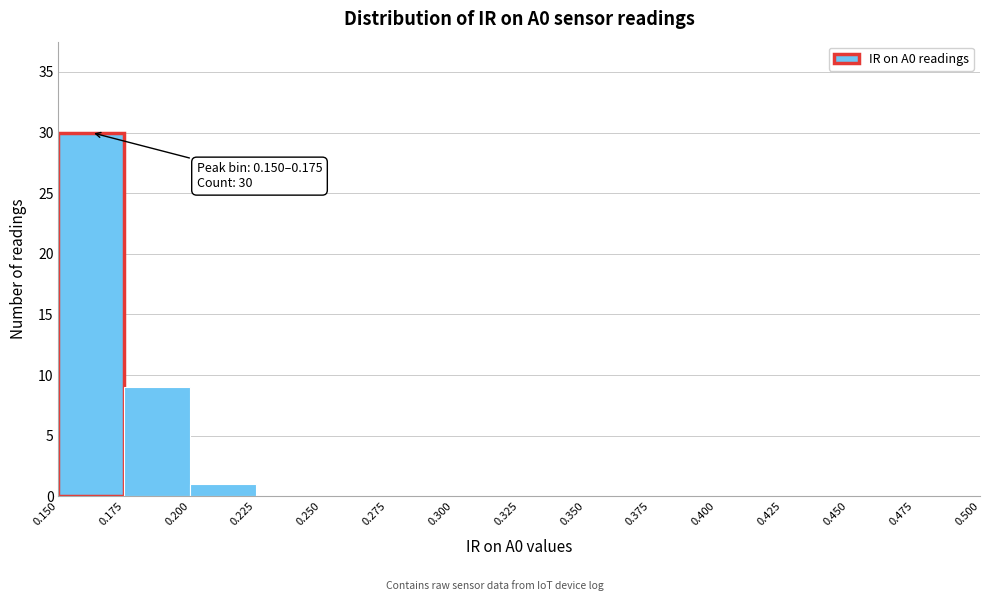

Which range on the x-axis has the tallest bar?

0.150 to 0.175